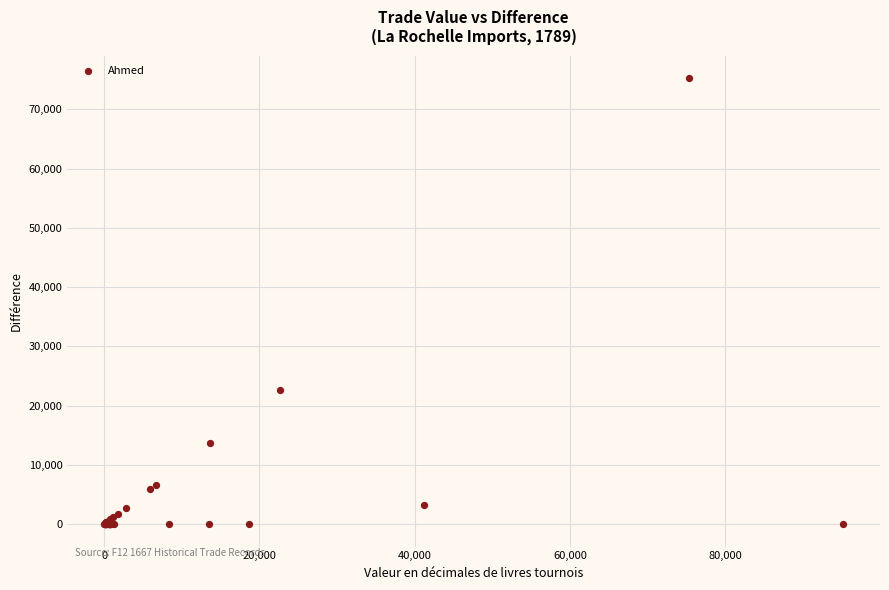

What Y value in the scatter plot is closest to 37648?

22680.0